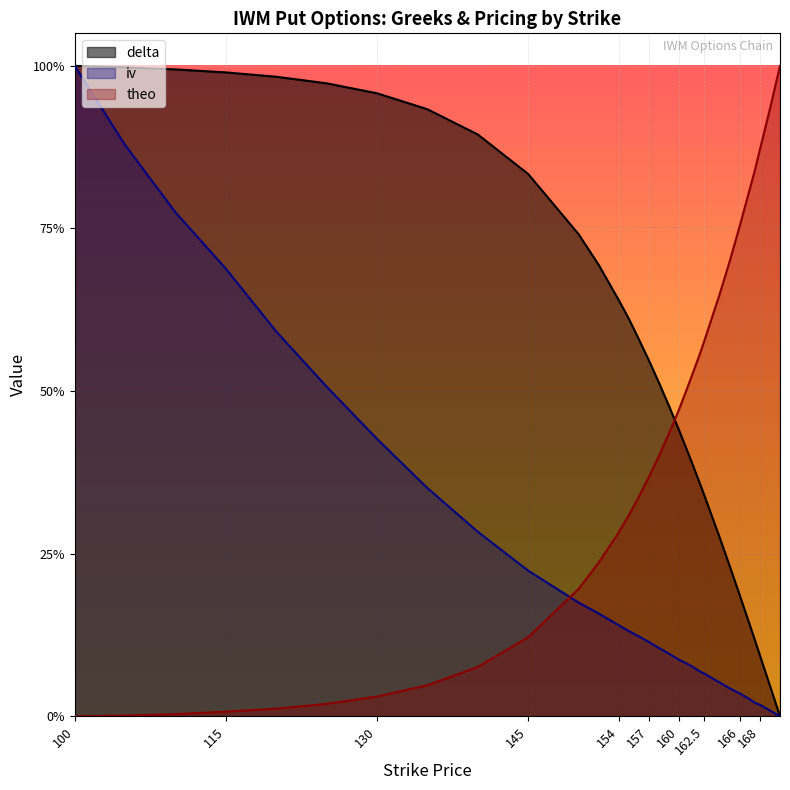

Between 162 and 140, which is larger?

140